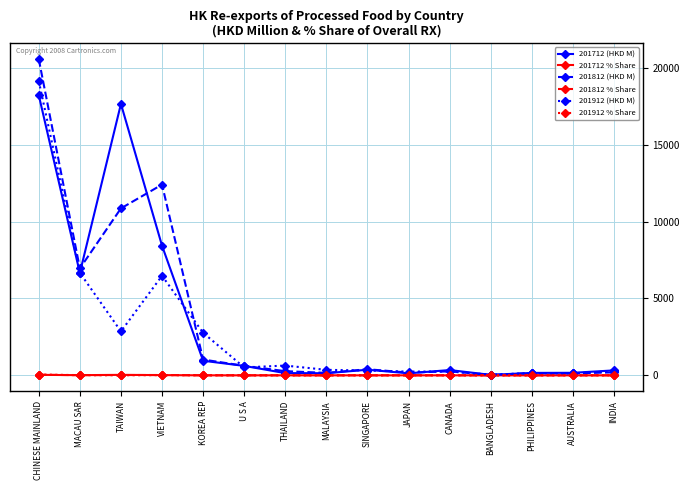

At which category does the chart reach its peak across all series?

CHINESE MAINLAND